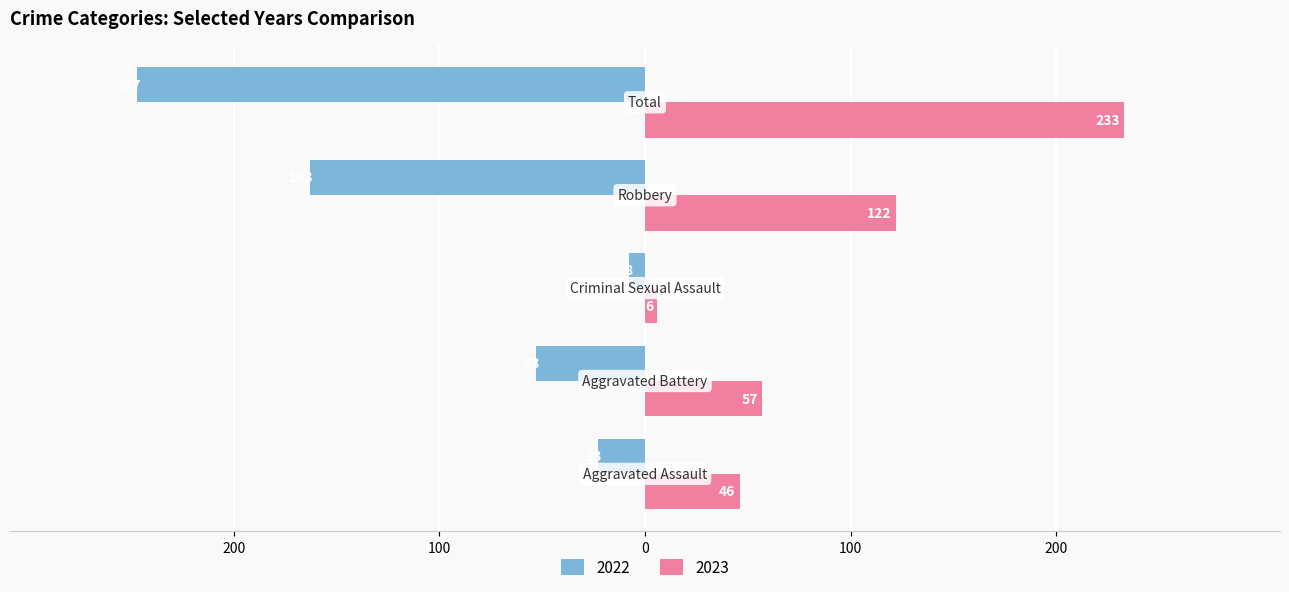

What are all the series names shown in the legend?

2022, 2023